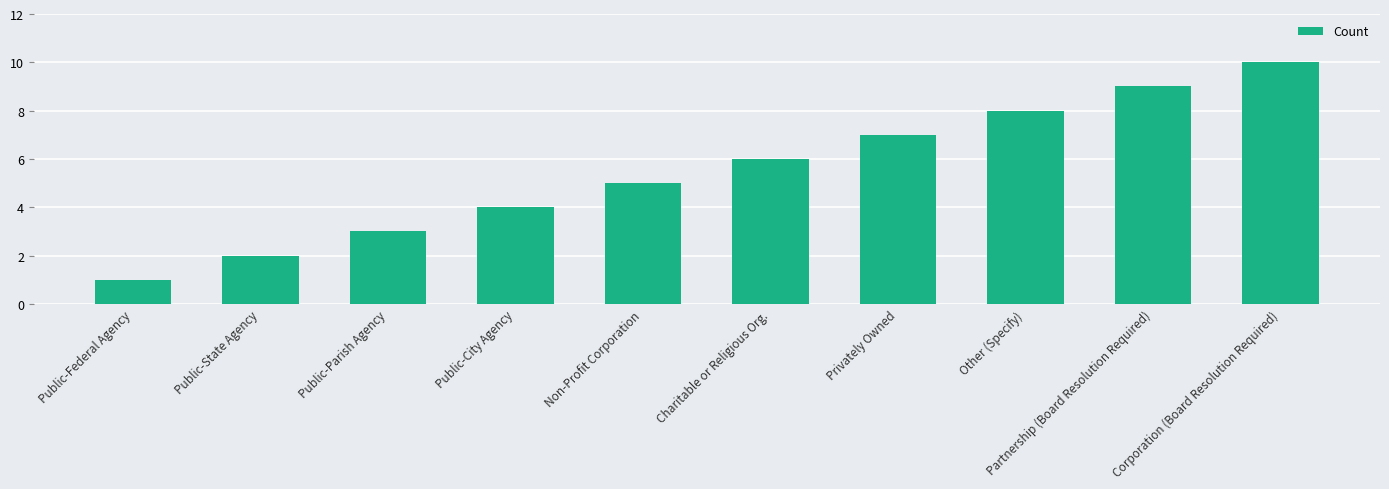

Approximately how many times larger is the value at Non-Profit Corporation compared to Public-State Agency?

2.5